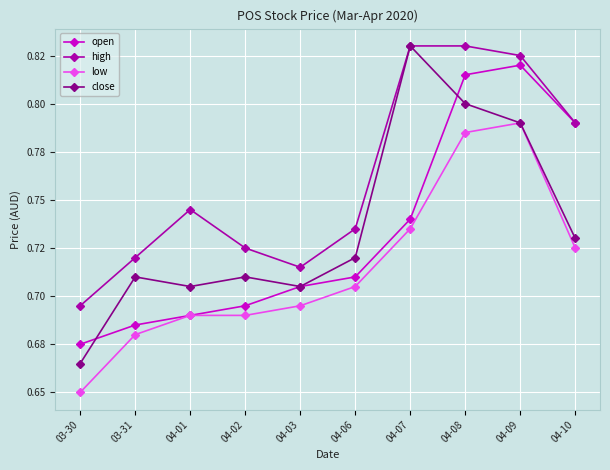

What are all the series names shown in the legend?

open, high, low, close